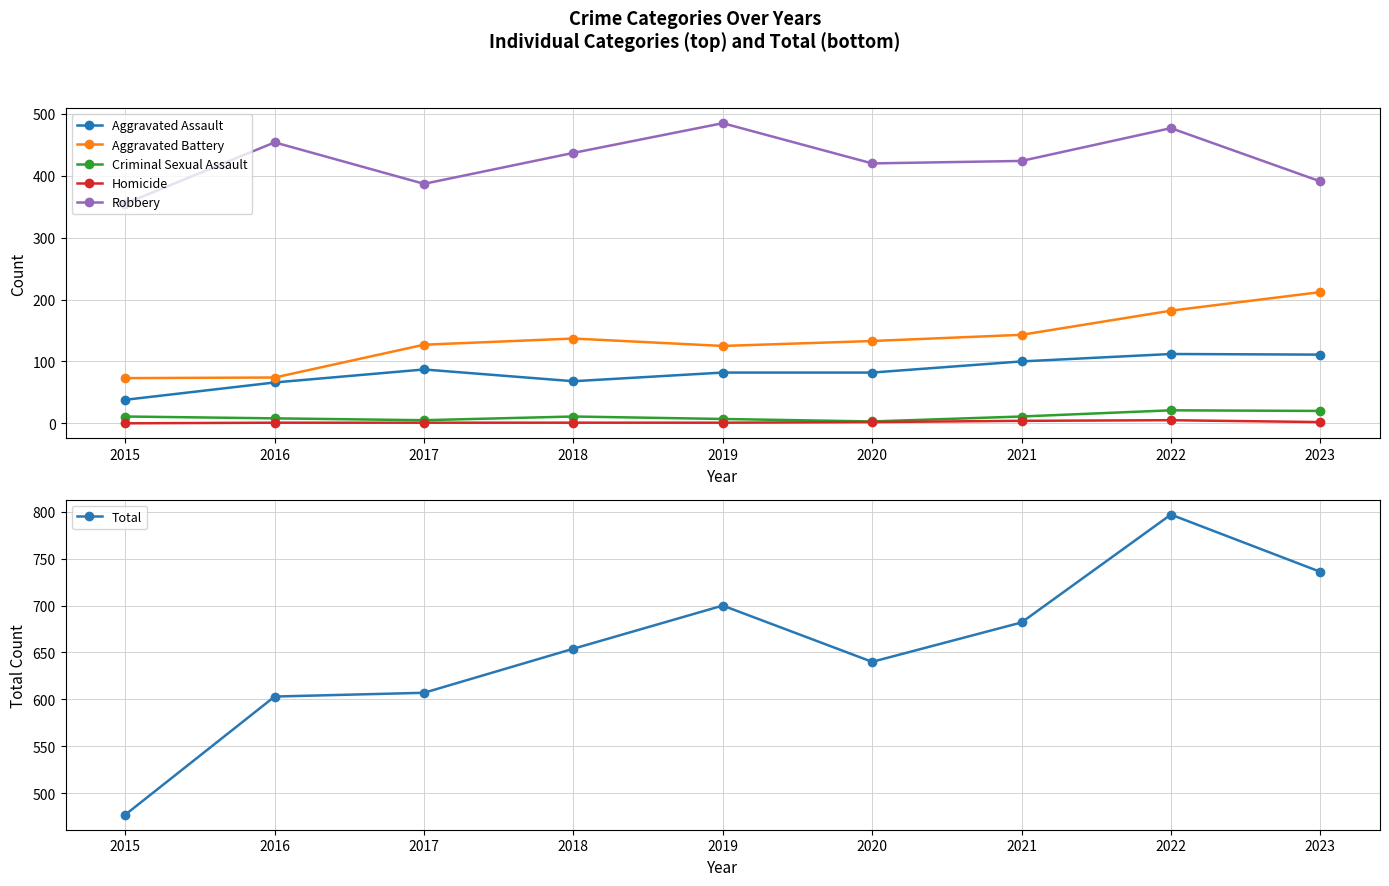

What is the total value across all series at 2023?

1472